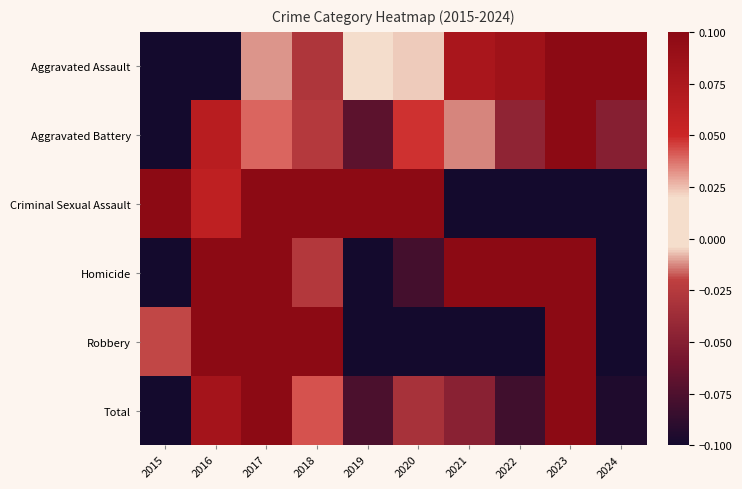

At which category is the sum across all series the highest?

2017